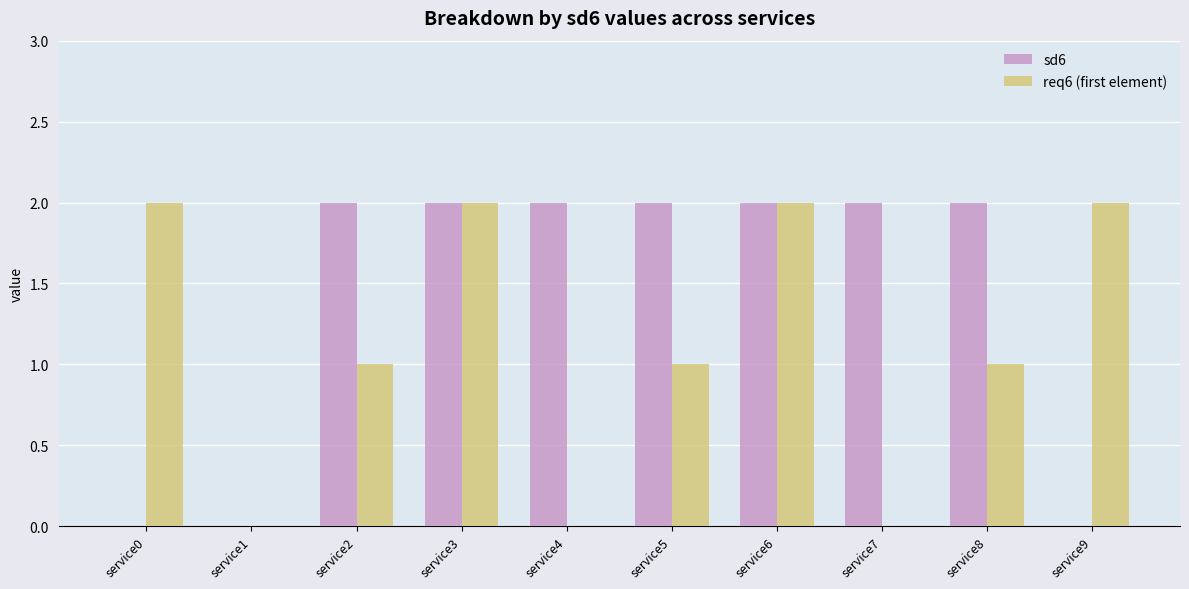

True or false: req6 (first element) has a value of 3 at service6.

False